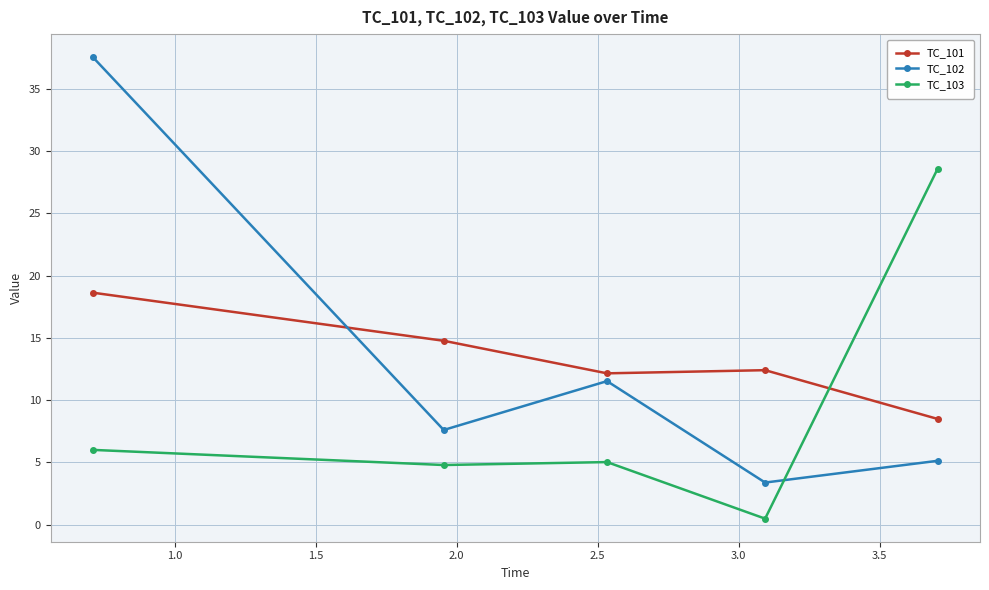

At how many categories does at least one series exceed 34?

1